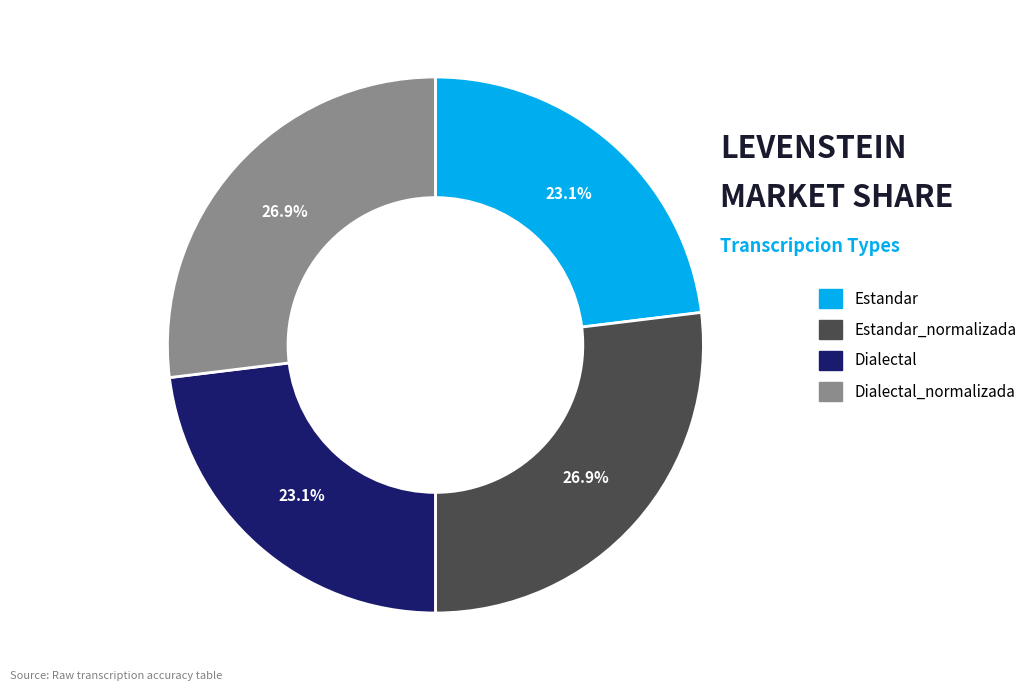

Count the number of slices in the pie.

4